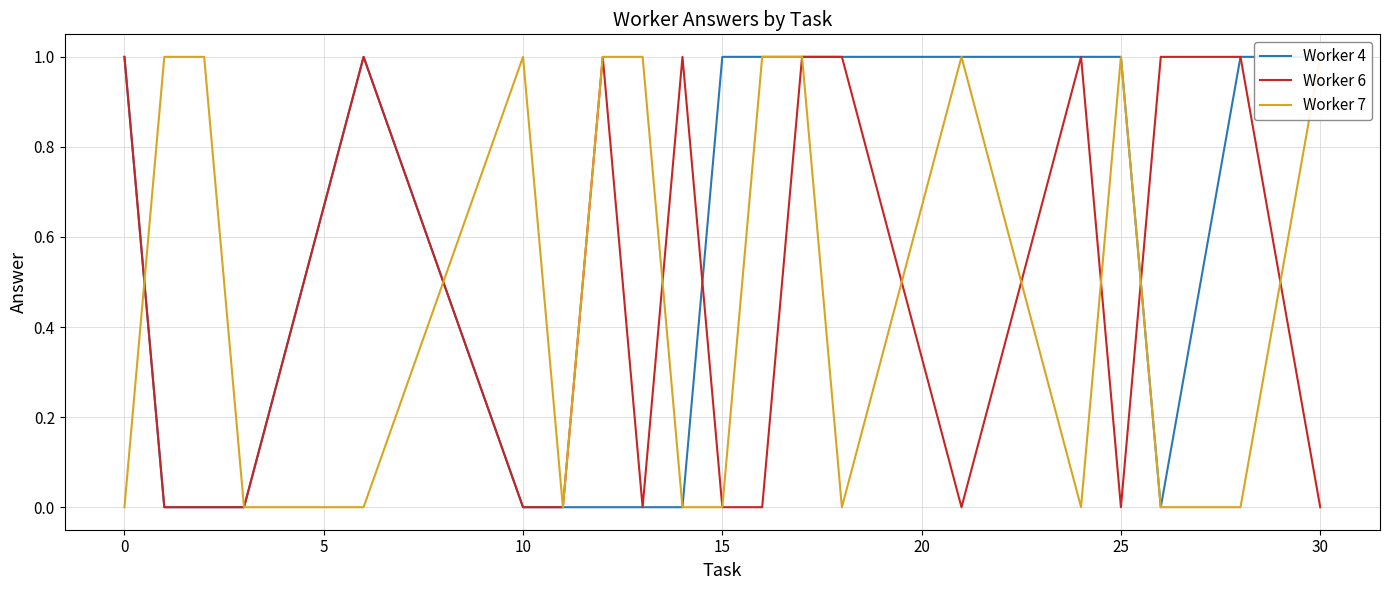

True or false: Worker 6 has a value of 0 at 30.

False